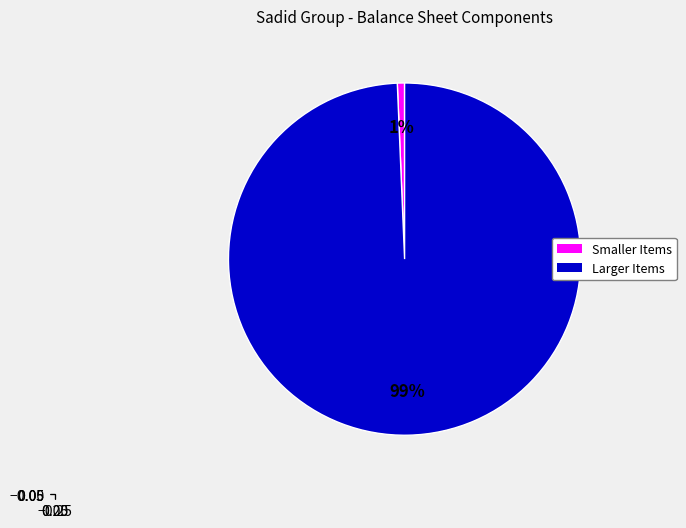

How many slices are in this pie chart?

2